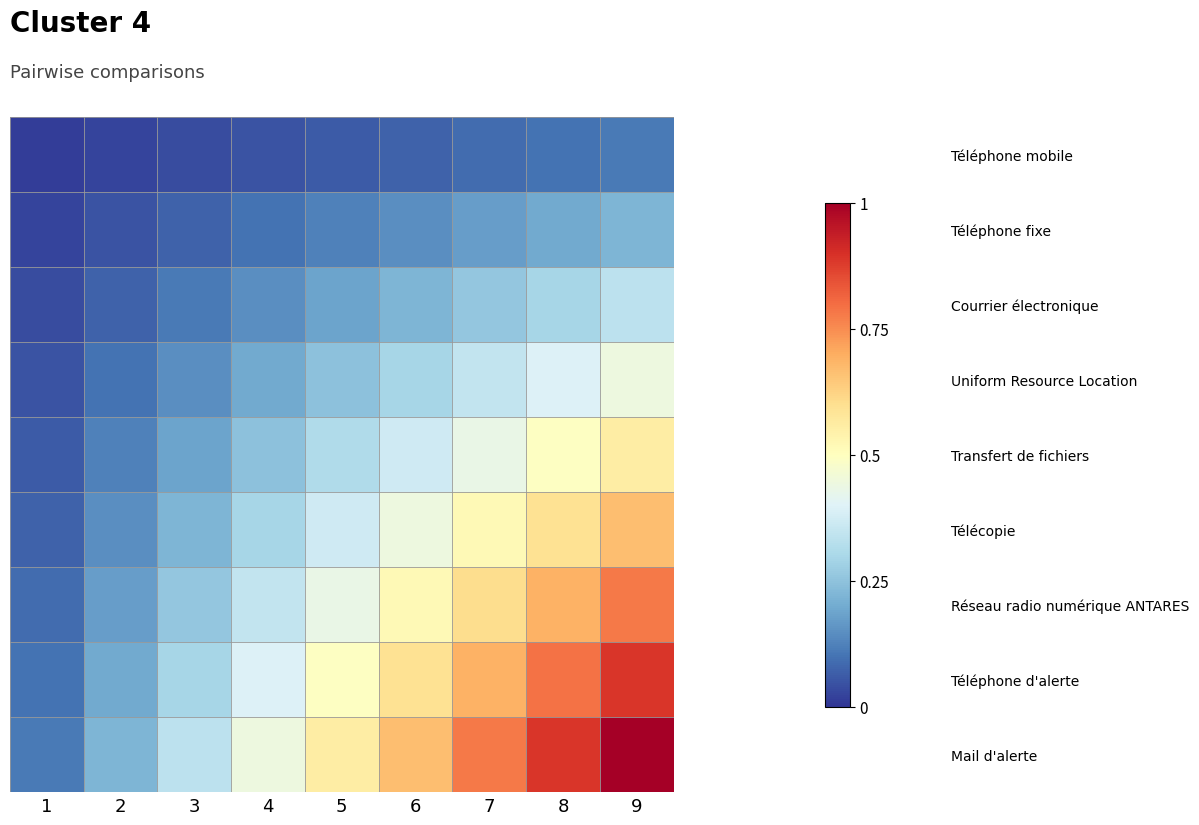

Reading left to right, list all the values displayed in this chart.

Téléphone mobile: 1=0.0	2=0.0	3=0.0	4=0.0	5=0.1	6=0.1	7=0.1	8=0.1	9=0.1
Téléphone fixe: 1=0.0	2=0.0	3=0.1	4=0.1	5=0.1	6=0.1	7=0.2	8=0.2	9=0.2
Courrier électronique: 1=0.0	2=0.1	3=0.1	4=0.1	5=0.2	6=0.2	7=0.3	8=0.3	9=0.3
Uniform Resource Location: 1=0.0	2=0.1	3=0.1	4=0.2	5=0.2	6=0.3	7=0.3	8=0.4	9=0.4
Transfert de fichiers: 1=0.1	2=0.1	3=0.2	4=0.2	5=0.3	6=0.4	7=0.4	8=0.5	9=0.6
Télécopie: 1=0.1	2=0.1	3=0.2	4=0.3	5=0.4	6=0.4	7=0.5	8=0.6	9=0.7
Réseau radio numérique ANTARES: 1=0.1	2=0.2	3=0.3	4=0.3	5=0.4	6=0.5	7=0.6	8=0.7	9=0.8
Téléphone d'alerte: 1=0.1	2=0.2	3=0.3	4=0.4	5=0.5	6=0.6	7=0.7	8=0.8	9=0.9
Mail d'alerte: 1=0.1	2=0.2	3=0.3	4=0.4	5=0.6	6=0.7	7=0.8	8=0.9	9=1.0